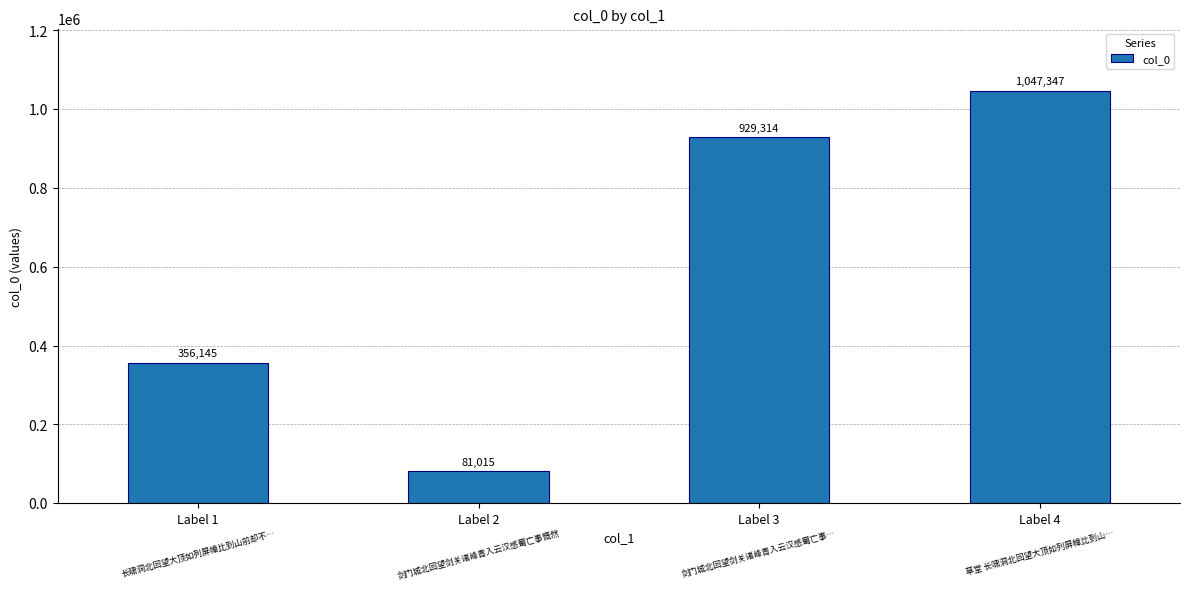

How many values are below 929314?

2